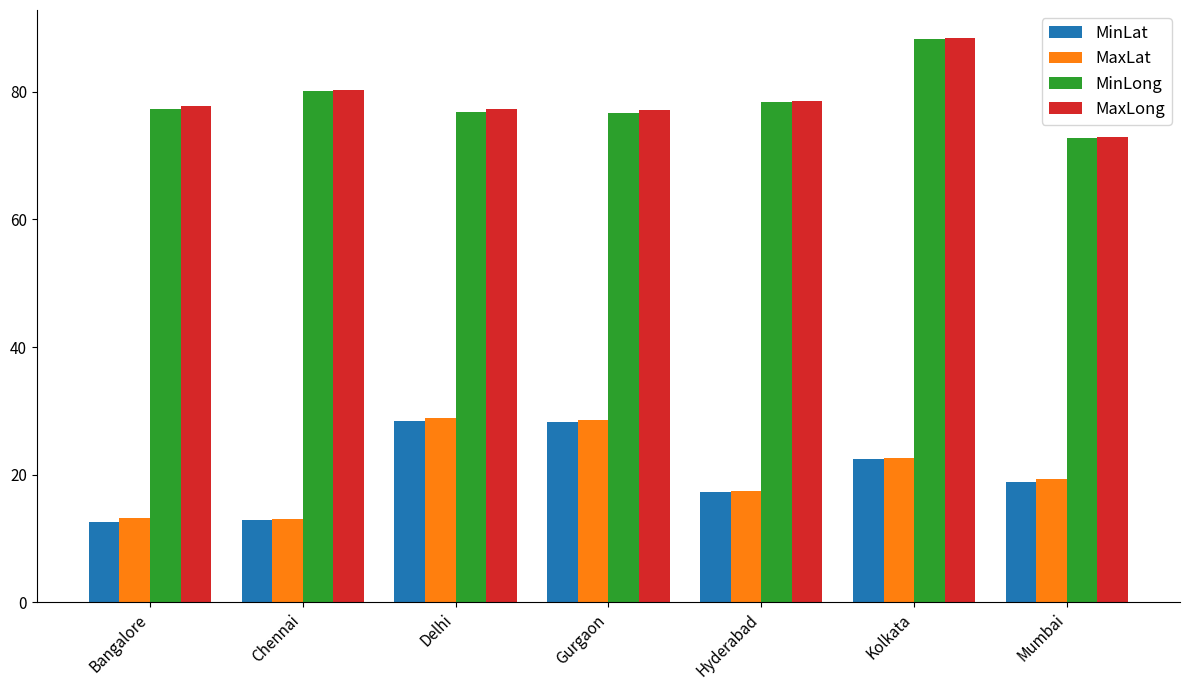

How many data points in MaxLat are above 19?

4